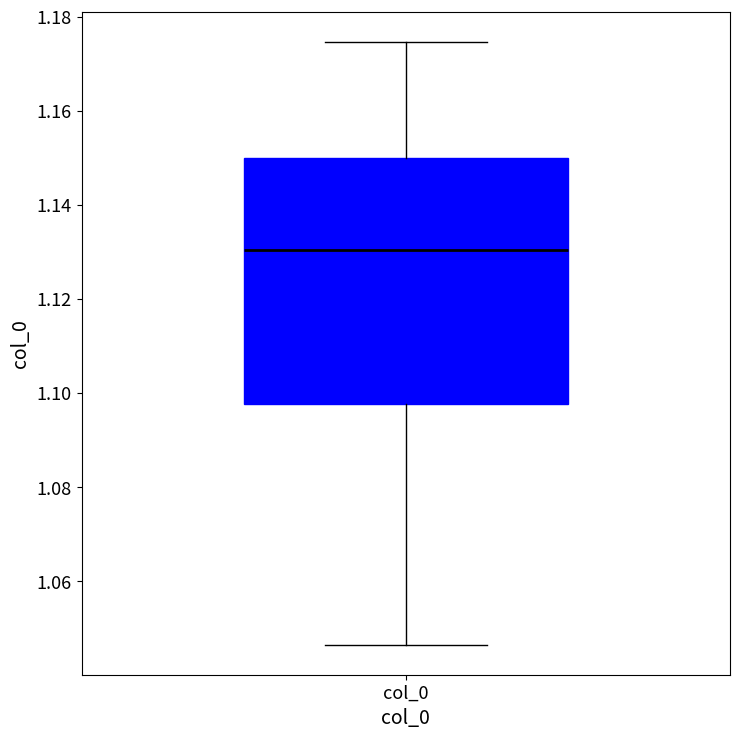

Where does the median line of the box for col_0 sit on the y-axis? The values are not printed on the chart, so give them approximately, as read against the axis.

1.130